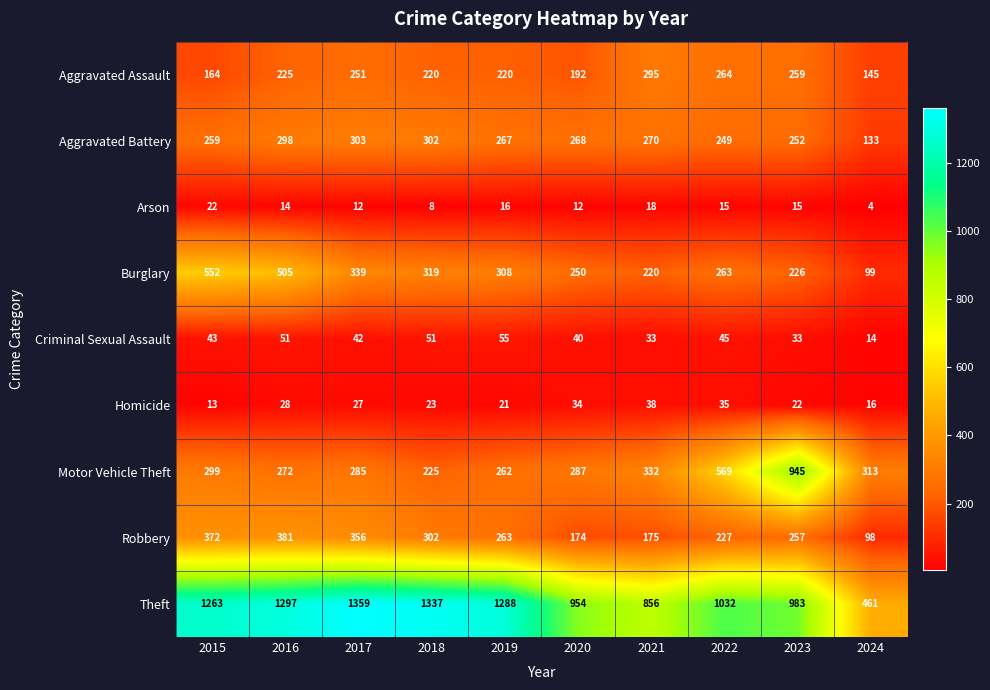

Rank the series by their maximum value, from highest to lowest.

Theft, Motor Vehicle Theft, Burglary, Robbery, Aggravated Battery, Aggravated Assault, Criminal Sexual Assault, Homicide, Arson